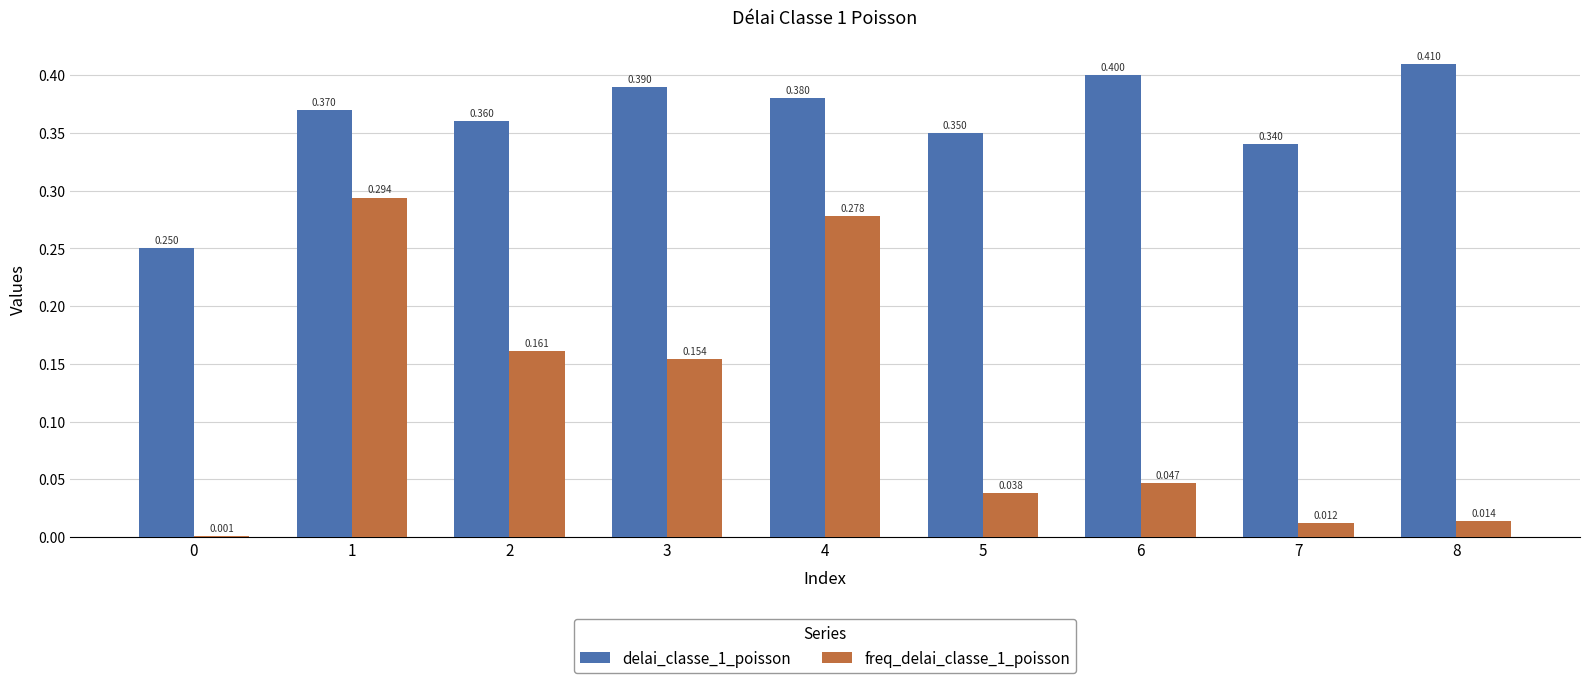

What is the sum of all freq_delai_classe_1_poisson values?

1.0